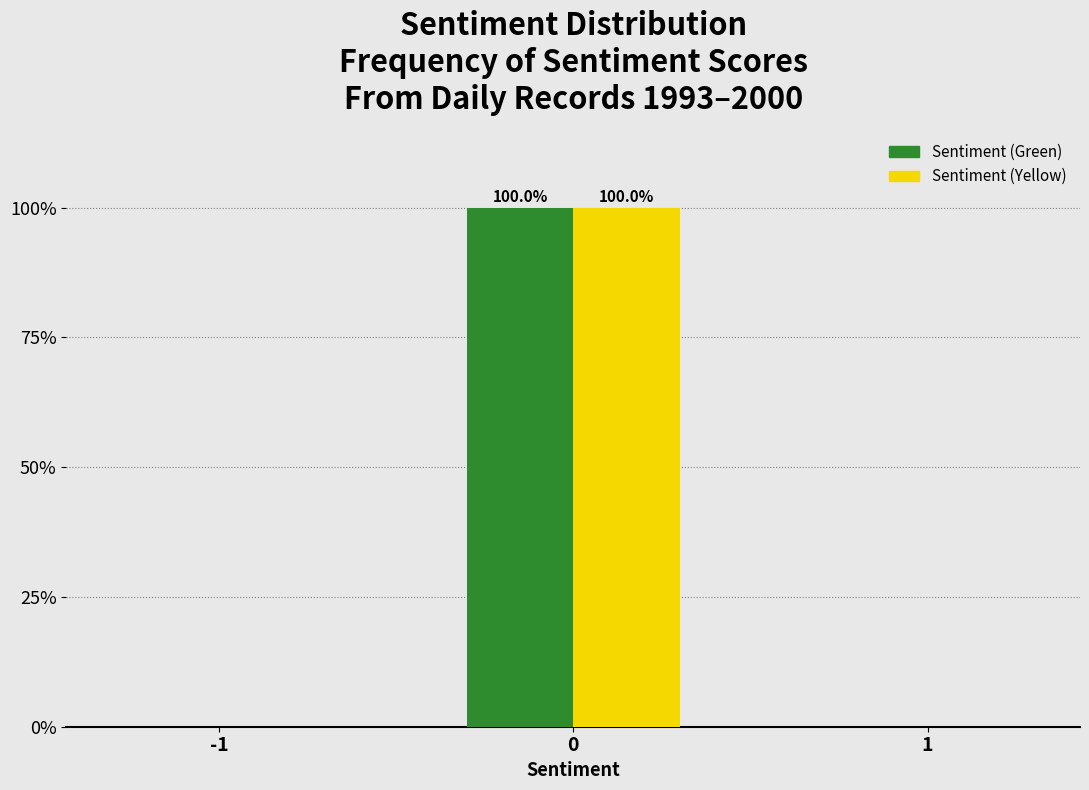

Reading right to left, extract all data points from this chart.

Sentiment (Green): 1=0	0=100	-1=0
Sentiment (Yellow): 1=0	0=100	-1=0